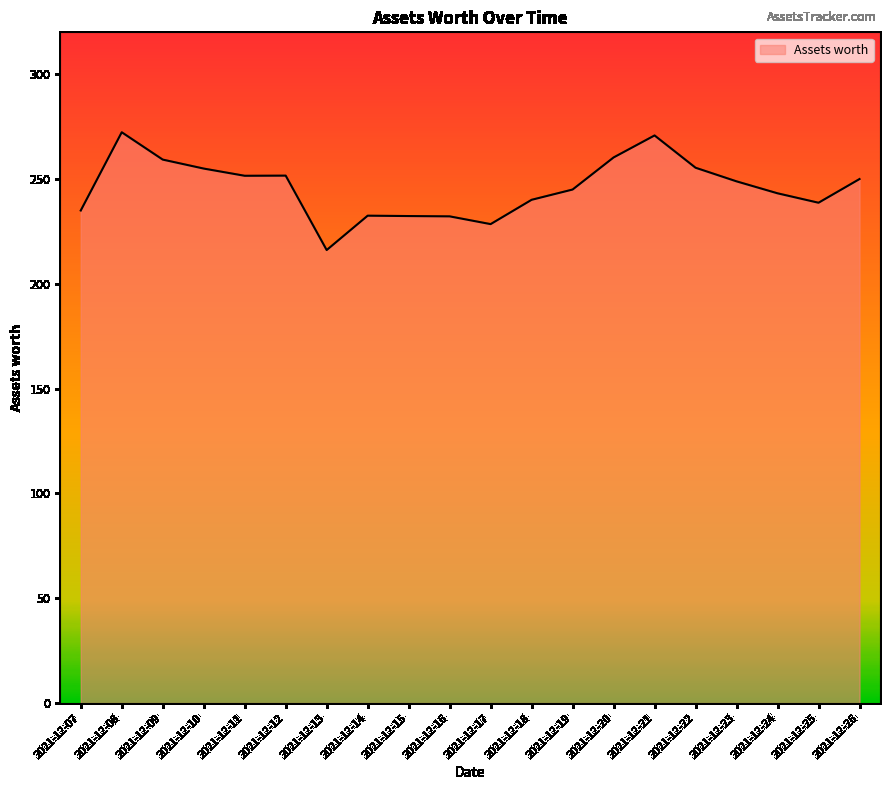

Does the chart have visible grid lines?

No